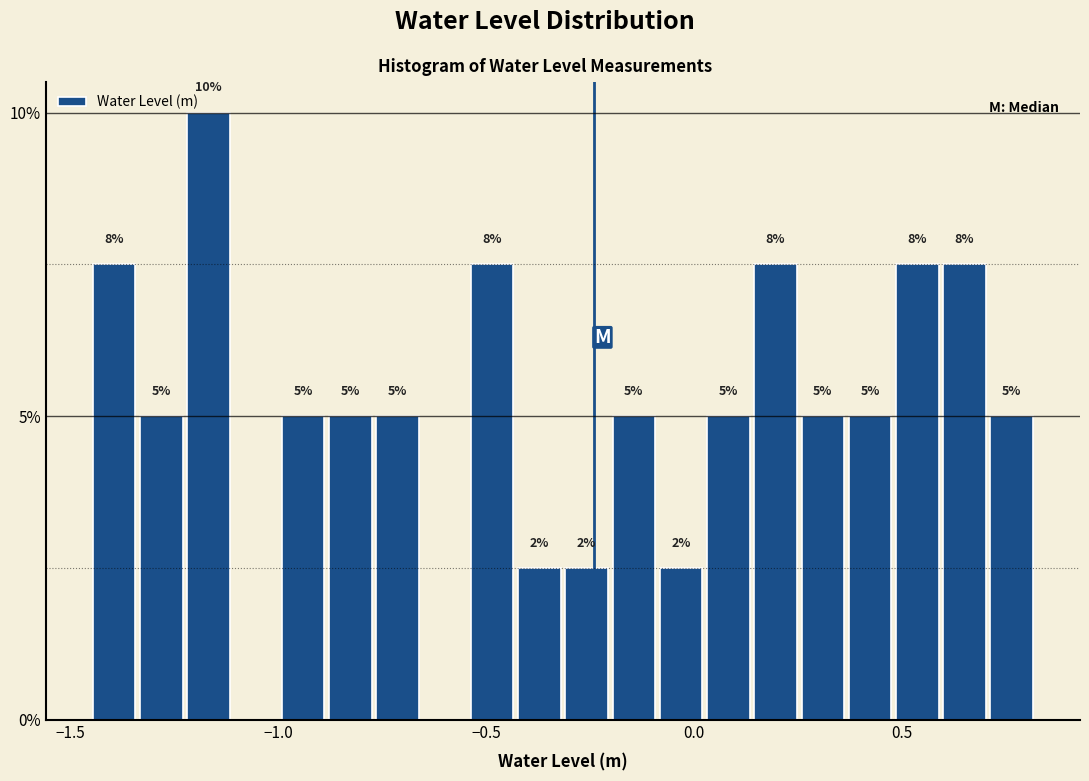

Read against the x-axis, roughly where is the centre of the tallest bar?

-1.15